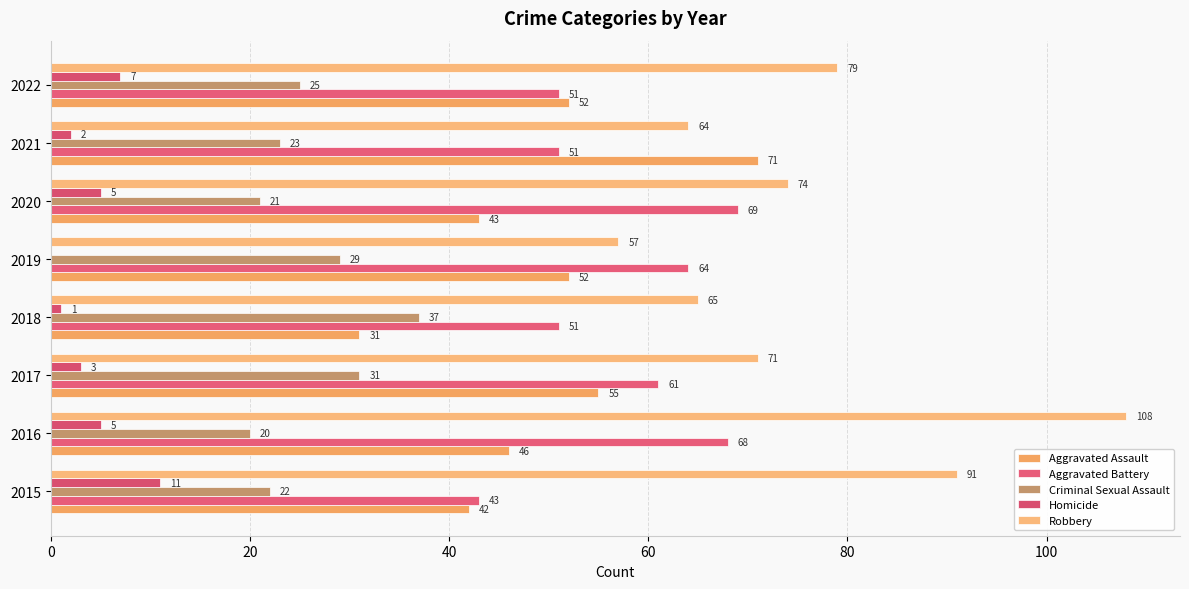

How many categories are shown in the chart?

8